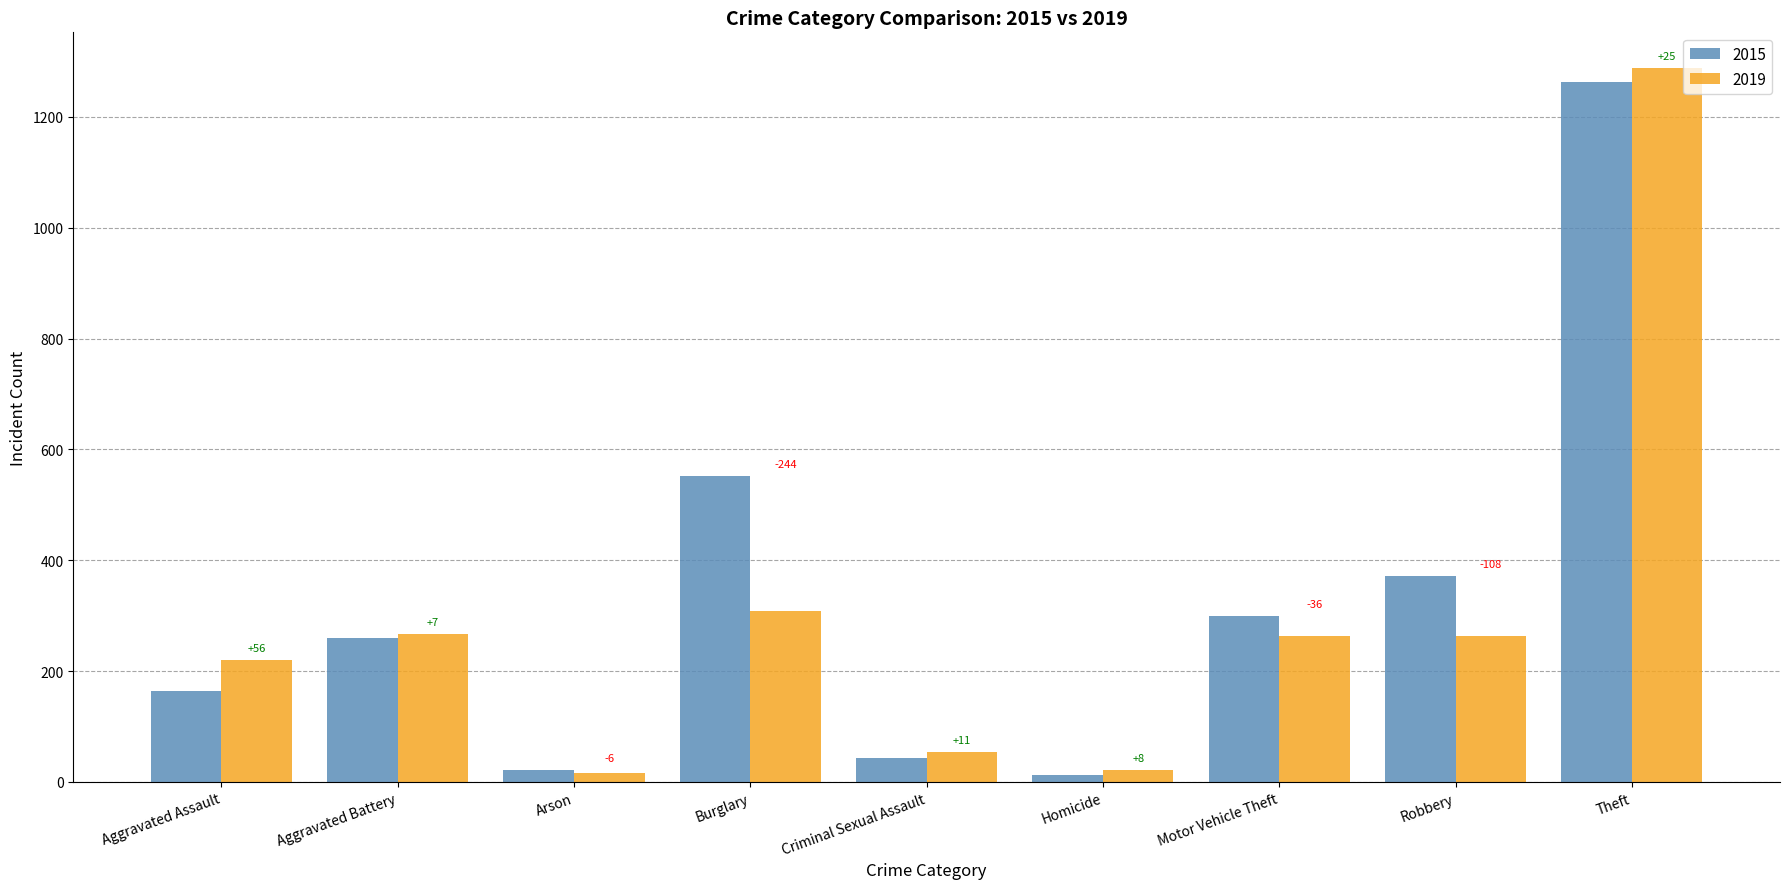

How many bars are there in total?

18